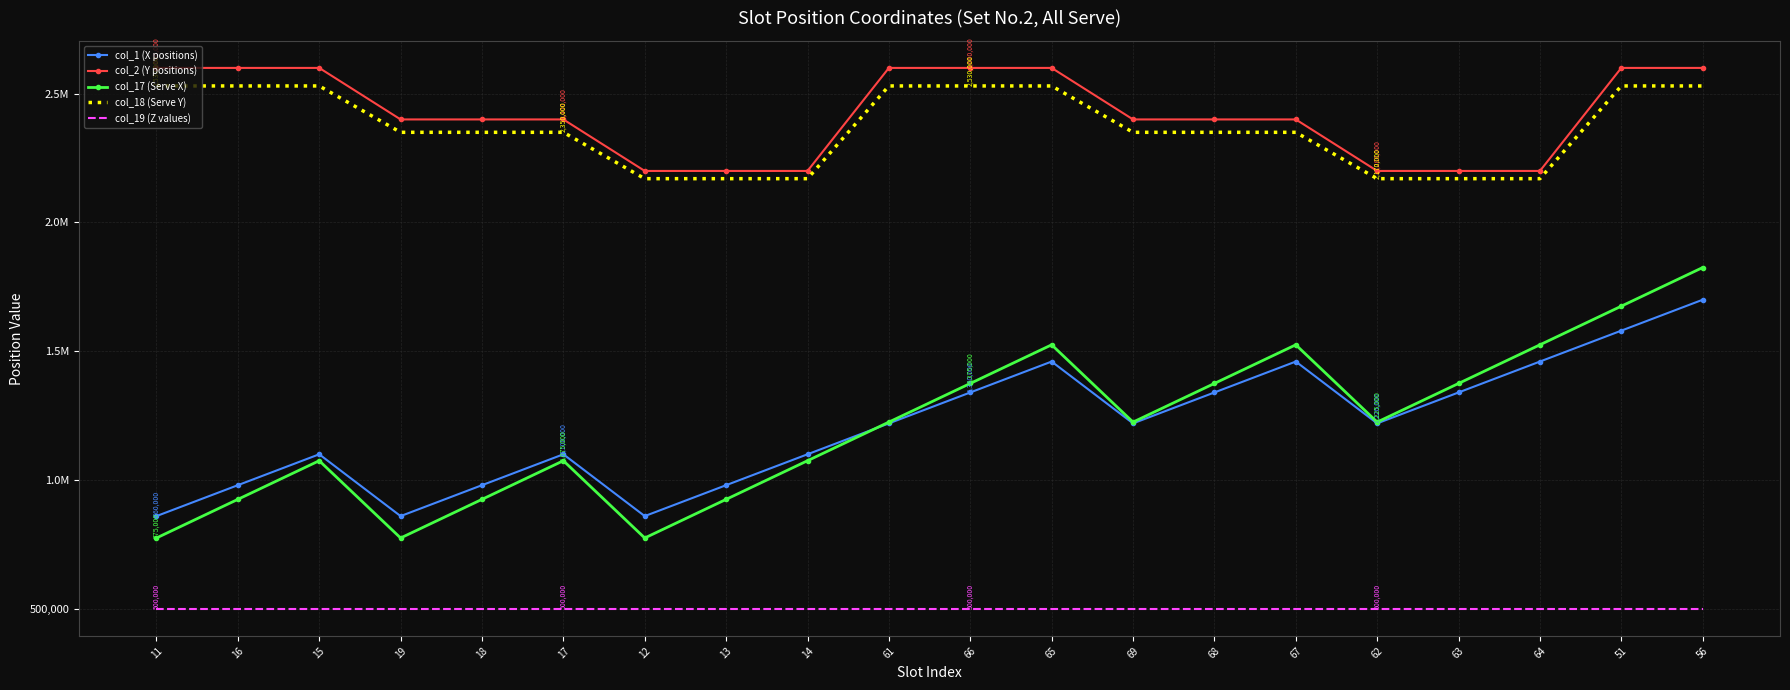

What are all the series names shown in the legend?

col_1 (X positions), col_2 (Y positions), col_17 (Serve X), col_18 (Serve Y), col_19 (Z values)